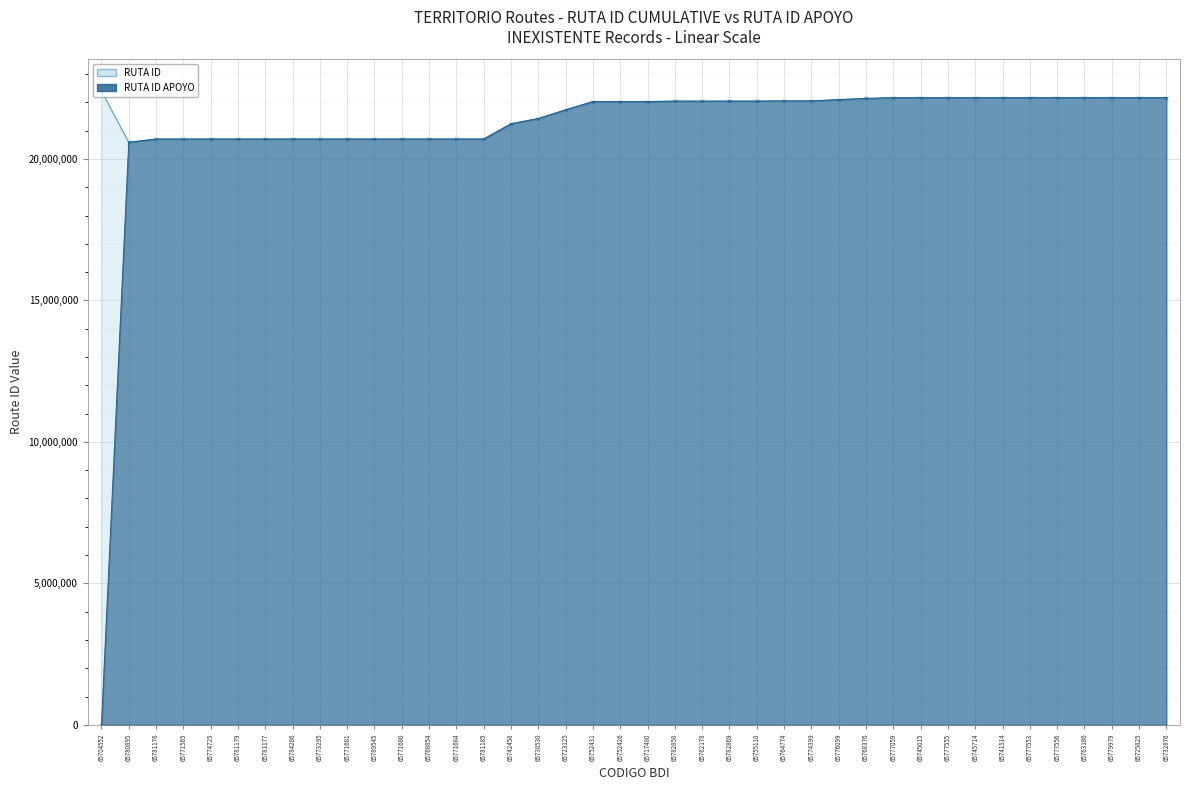

How many values in the RUTA ID APOYO series exceed 22028747?

19